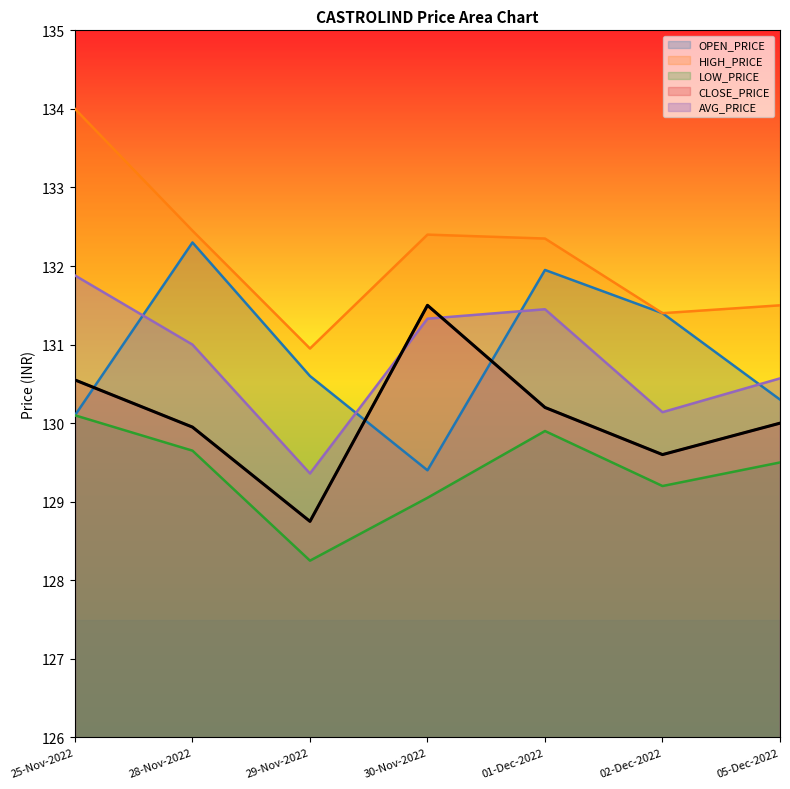

How many lines are shown in the chart?

5